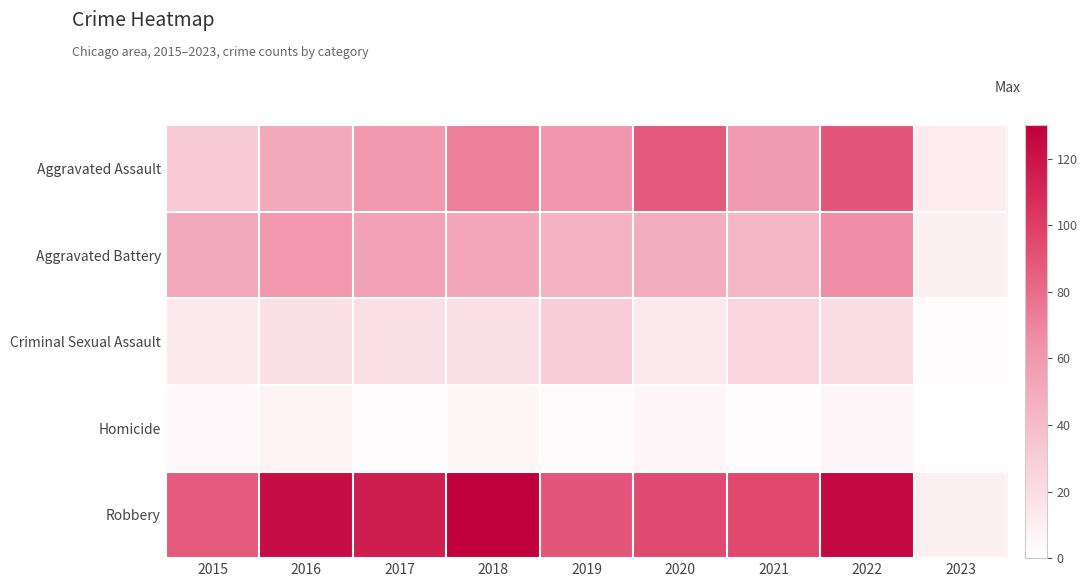

Count the number of categories in the chart.

9